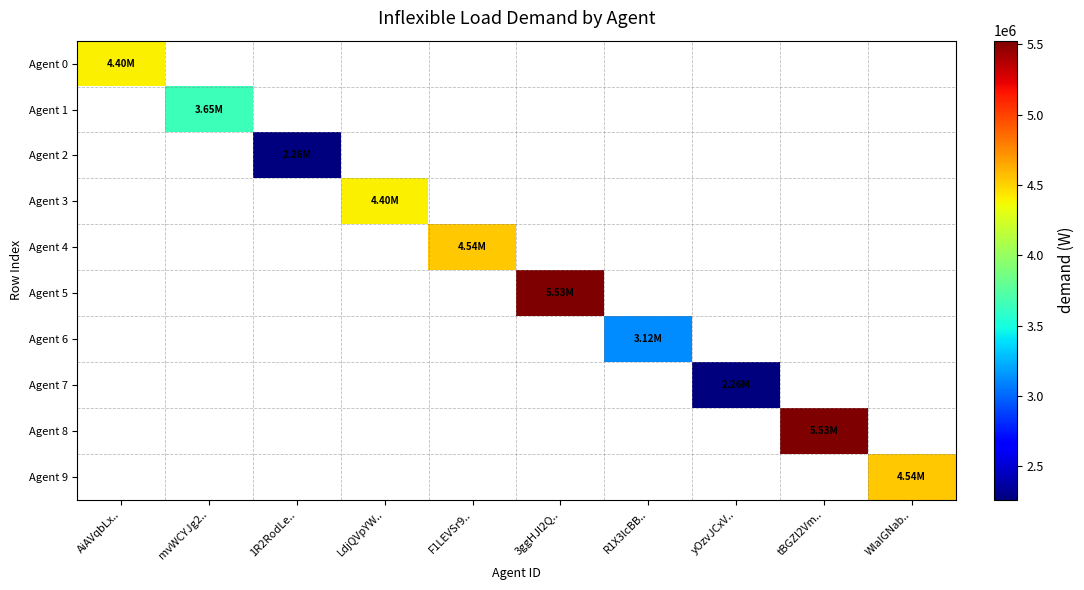

Which series has the widest spread of values?

Agent 0